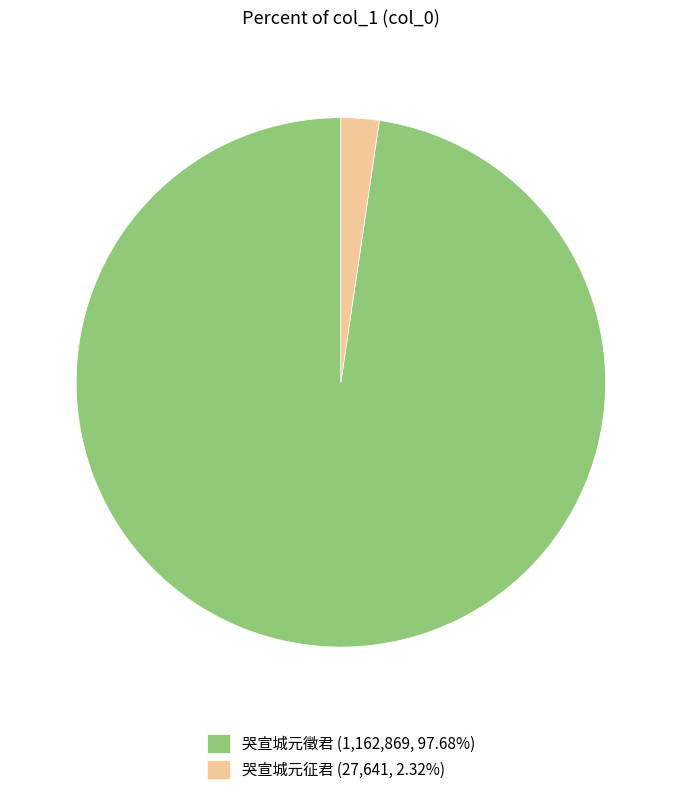

Is there a majority slice in this chart?

Yes